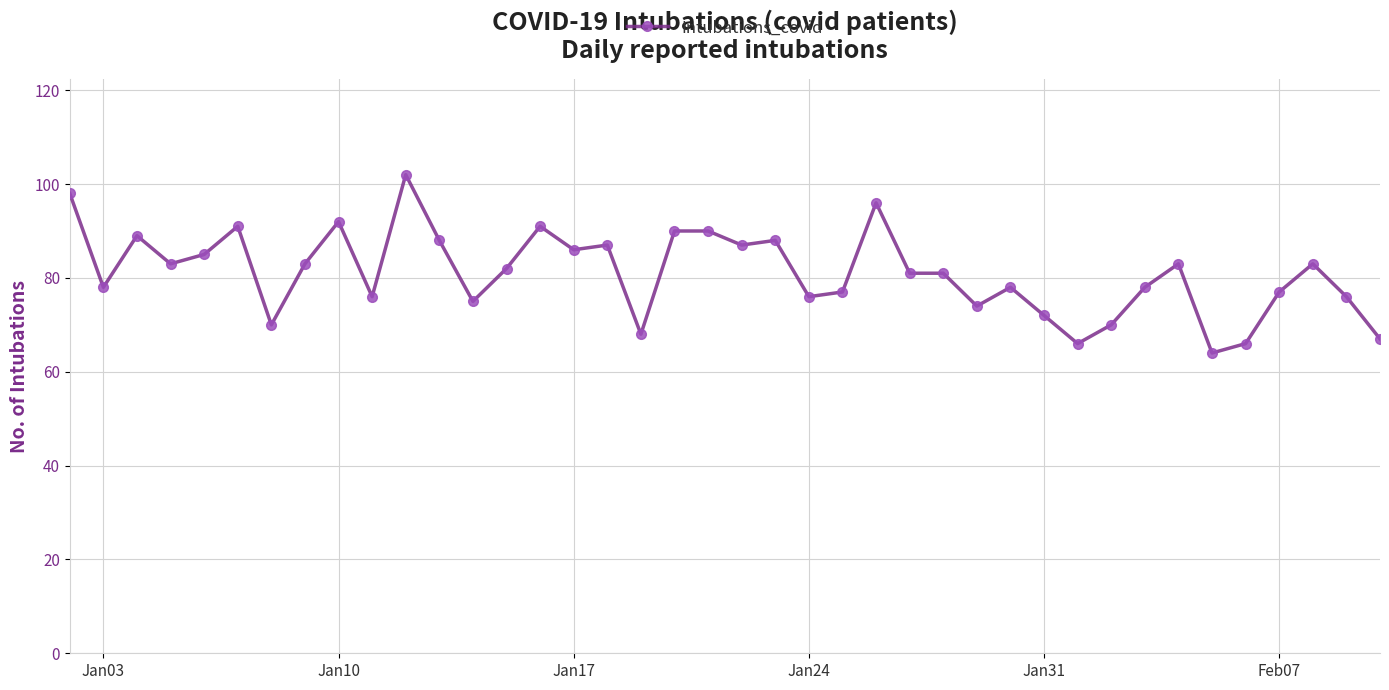

What is the value of the 15th point from the left?

91